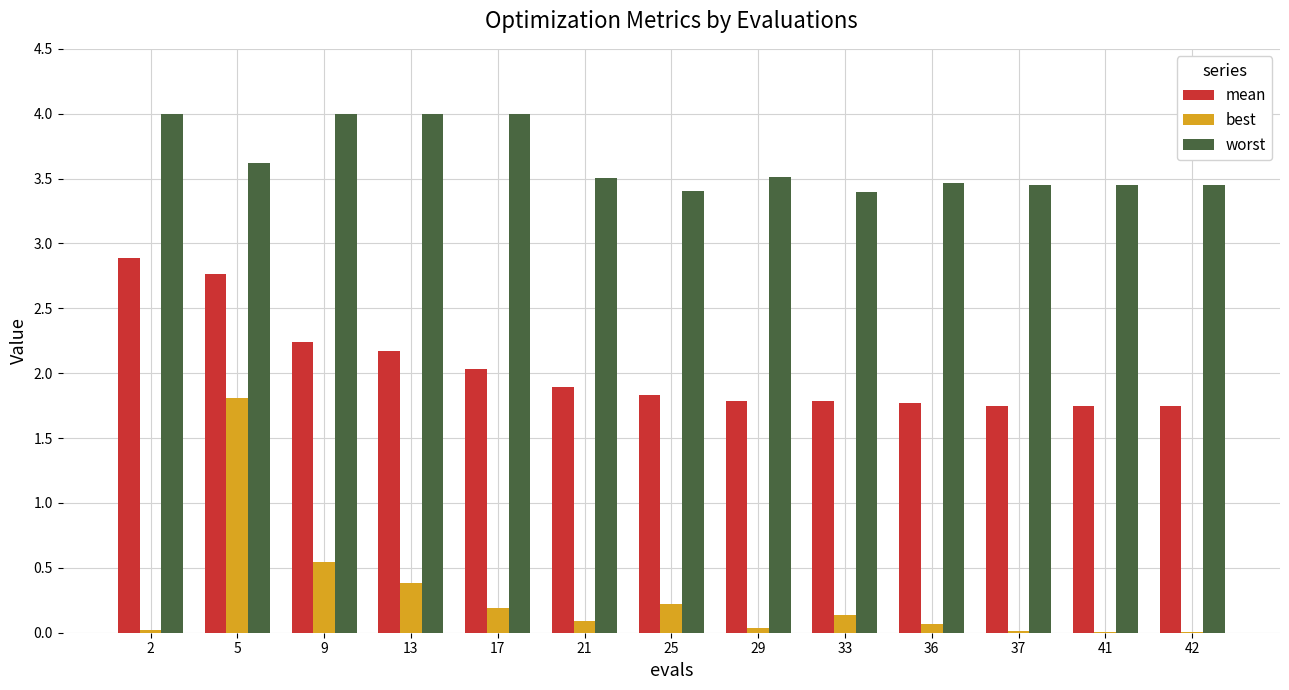

What is the maximum value shown in the chart?

4.0